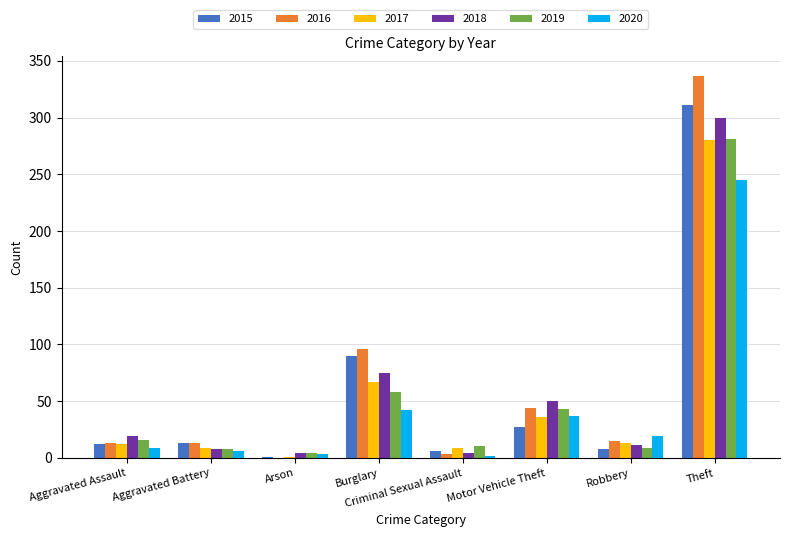

Which series has the largest total across all categories?

2016